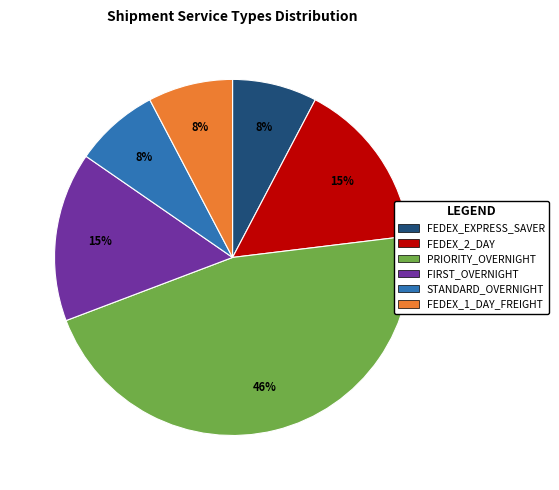

Which has a higher value, PRIORITY_OVERNIGHT or FEDEX_1_DAY_FREIGHT?

PRIORITY_OVERNIGHT